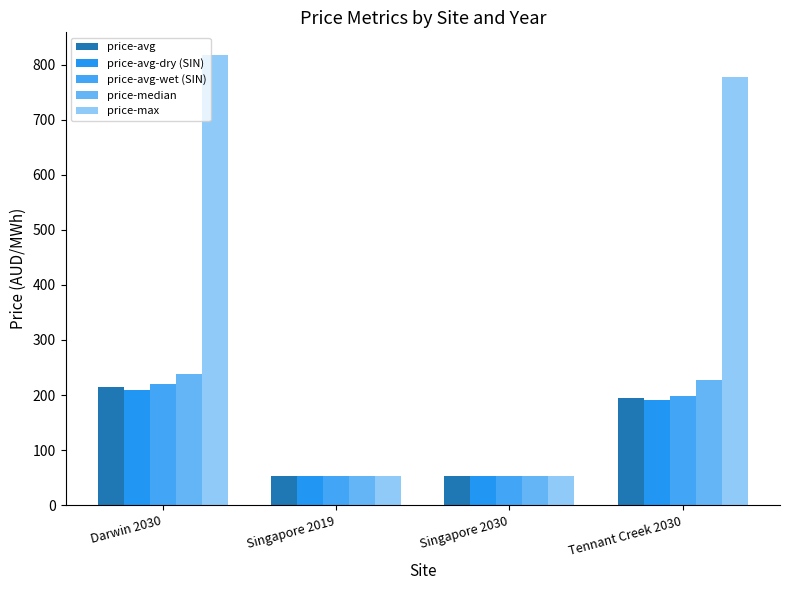

How many data points in price-avg-wet (SIN) are less than 197?

2